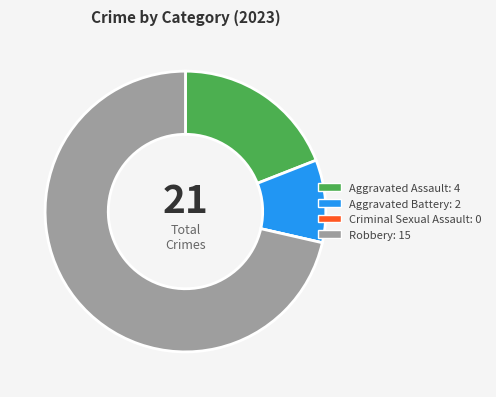

Which slice represents more than half of the pie?

Robbery